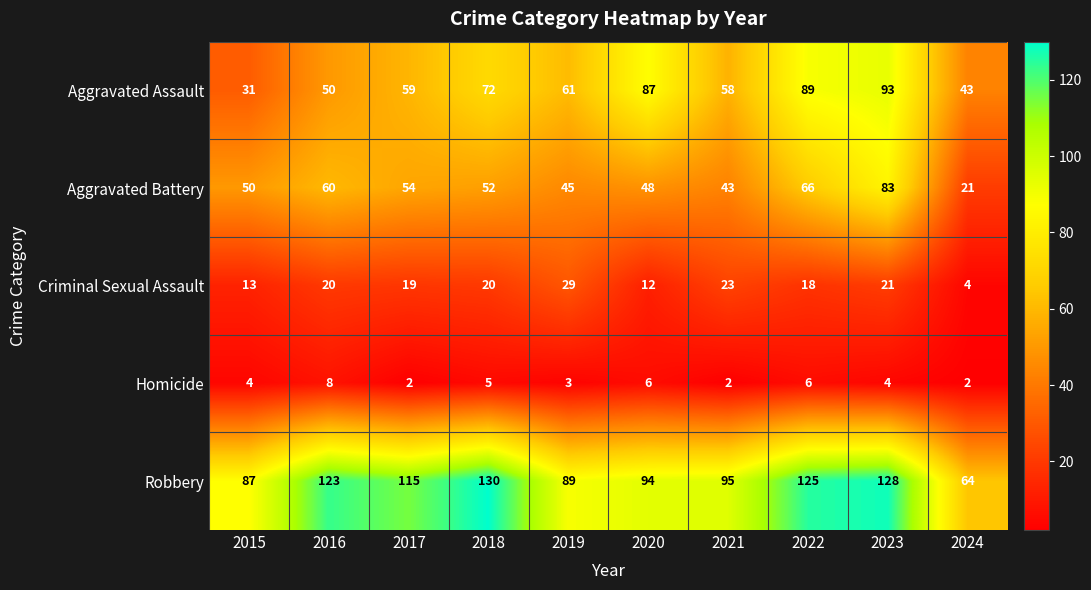

At which category is the sum across all series the highest?

2023